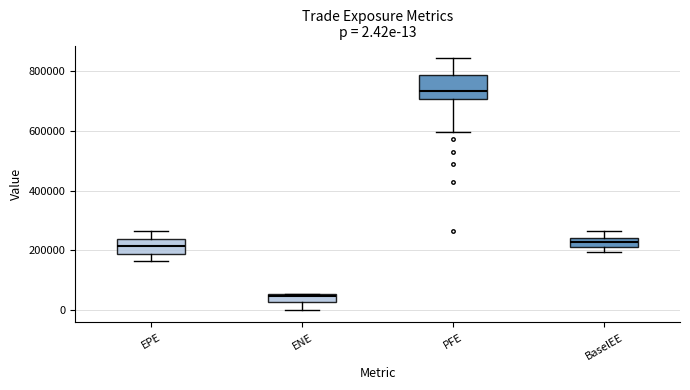

Which box is the tallest, from its lower edge to its upper edge?

PFE